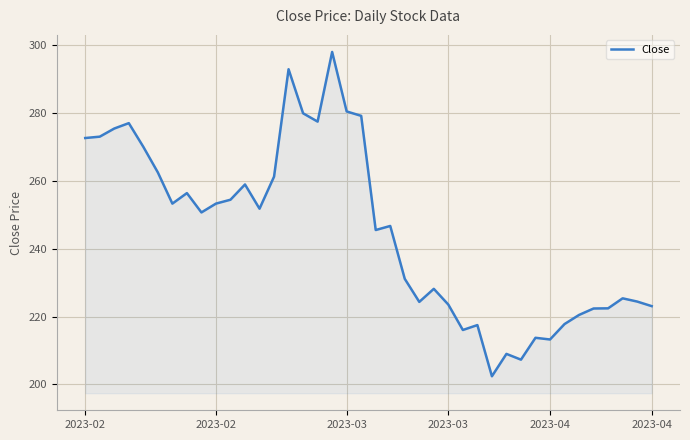

What is the average value?

245.3